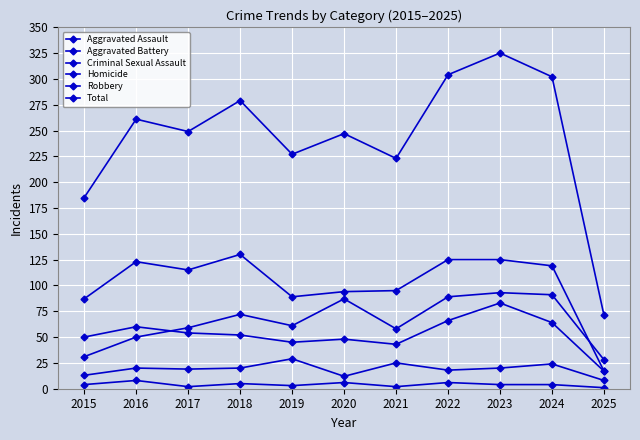

Between 2015 and 2016, which is larger?

2016